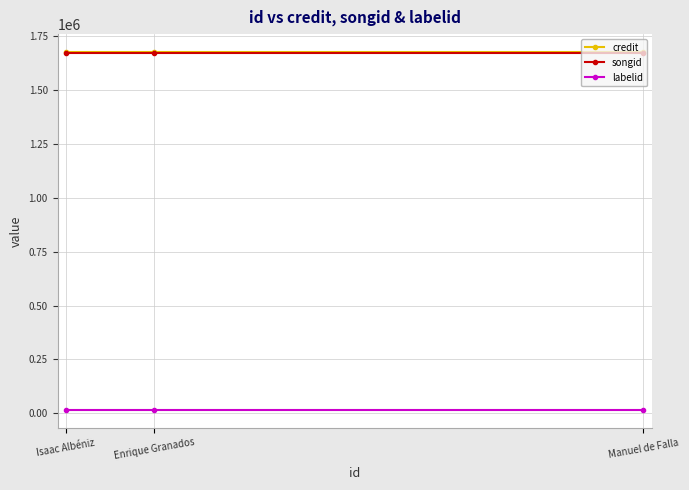

What is the sum of the songid values at Enrique Granados and Isaac Albéniz?

3344438